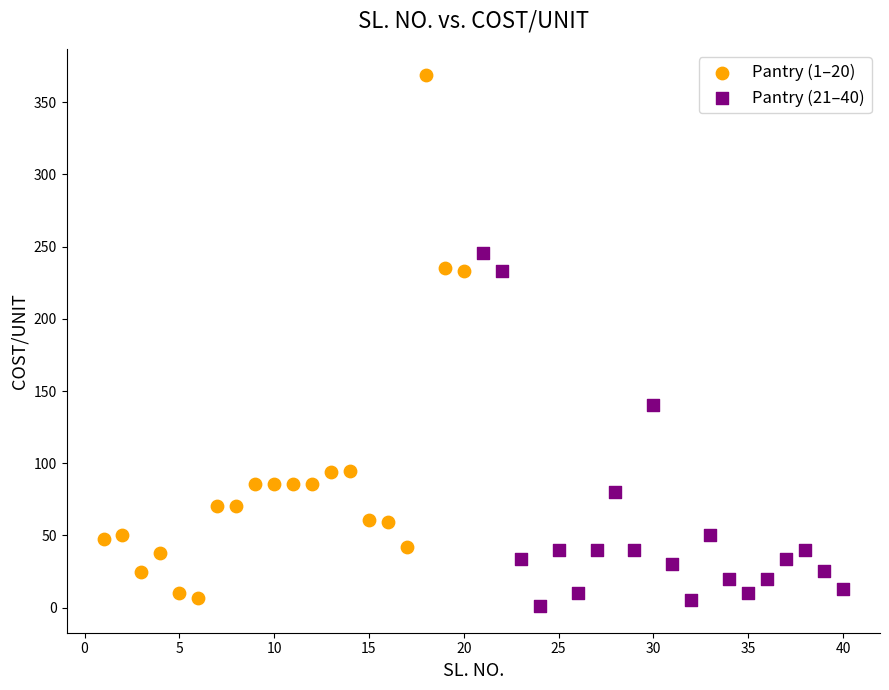

Which series has the widest spread of Y values?

Pantry (1–20)